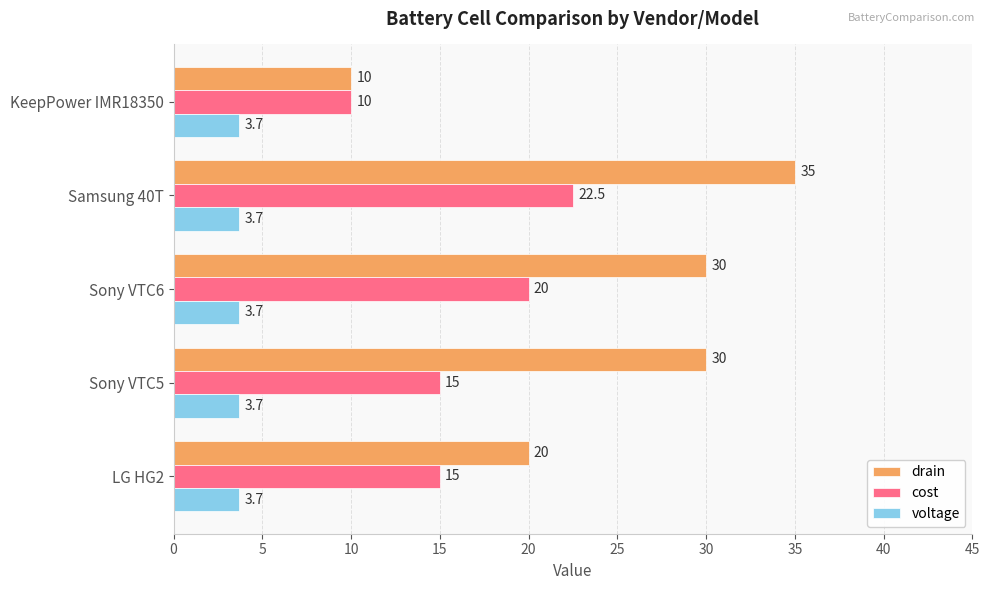

What is the smallest value displayed?

3.7